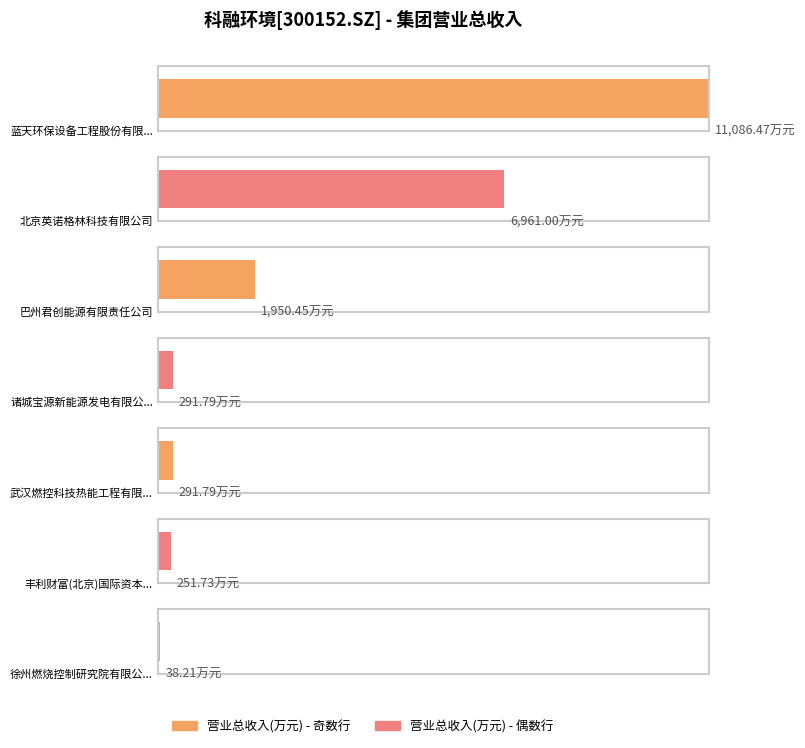

At which label does the data first exceed 291?

蓝天环保设备工程股份有限公司